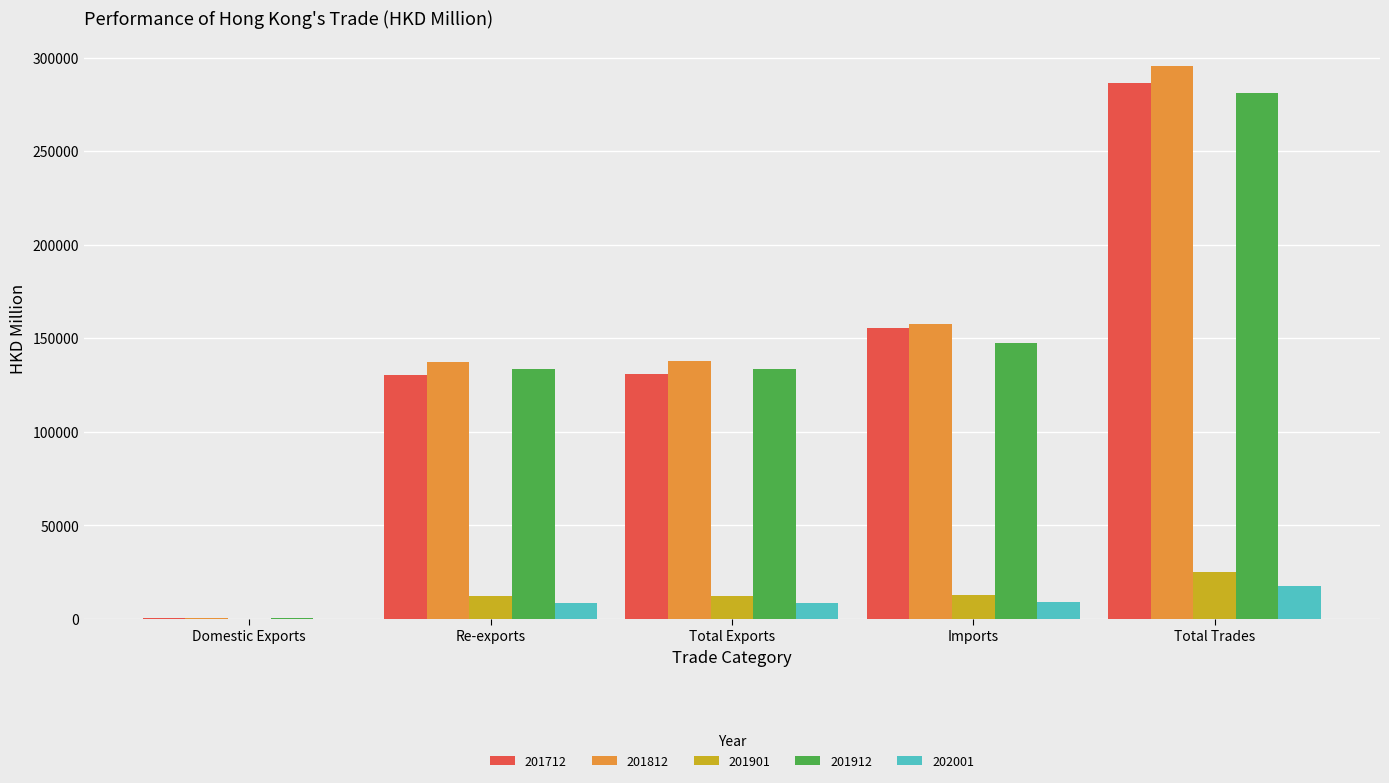

What is the maximum value shown in the chart?

295774.5